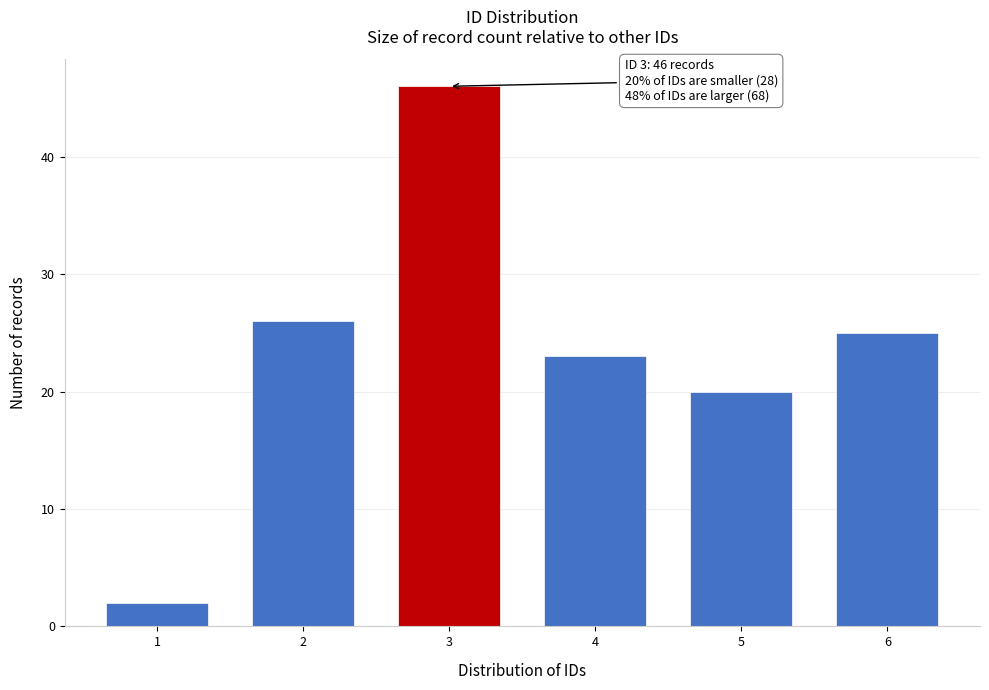

Reading right to left, transcribe all the data shown in this chart.

25	20	23	46	26	2